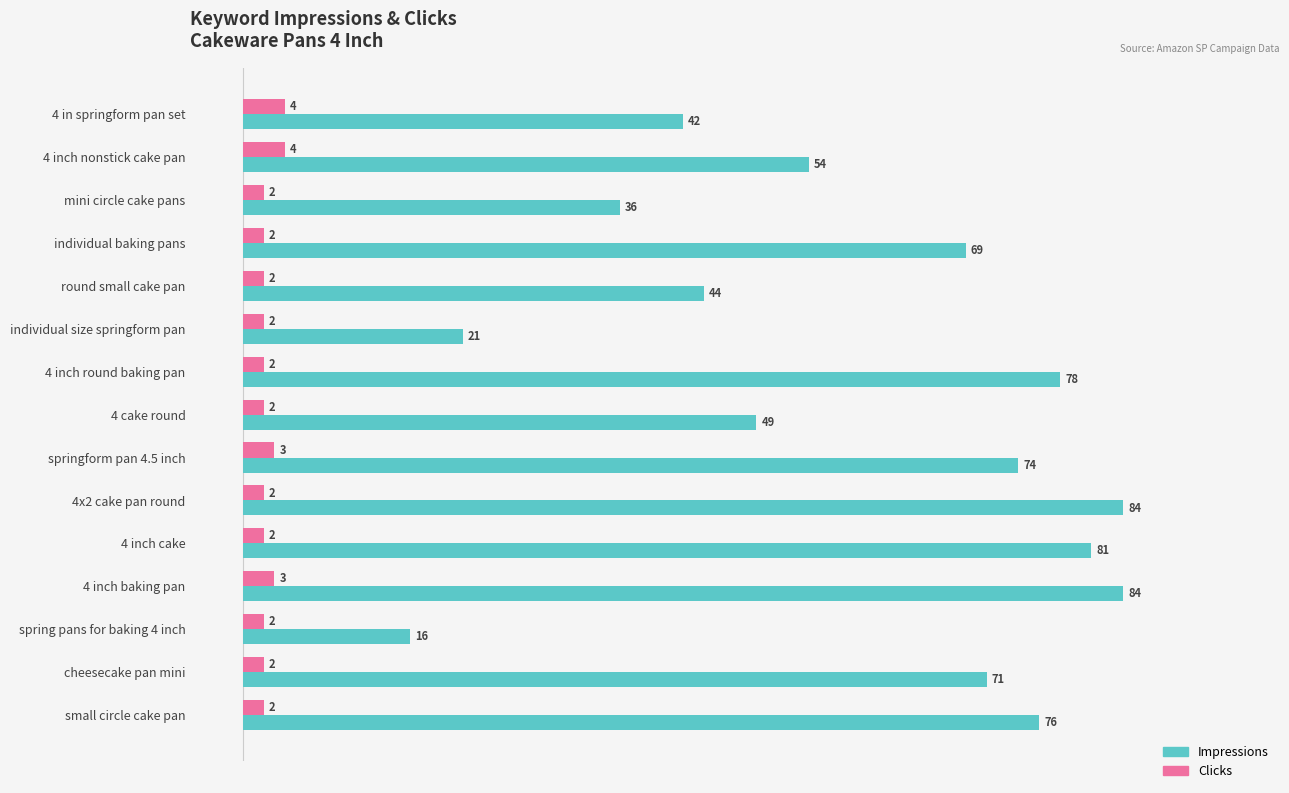

The value of Clicks at cheesecake pan mini is 2. True or false?

True